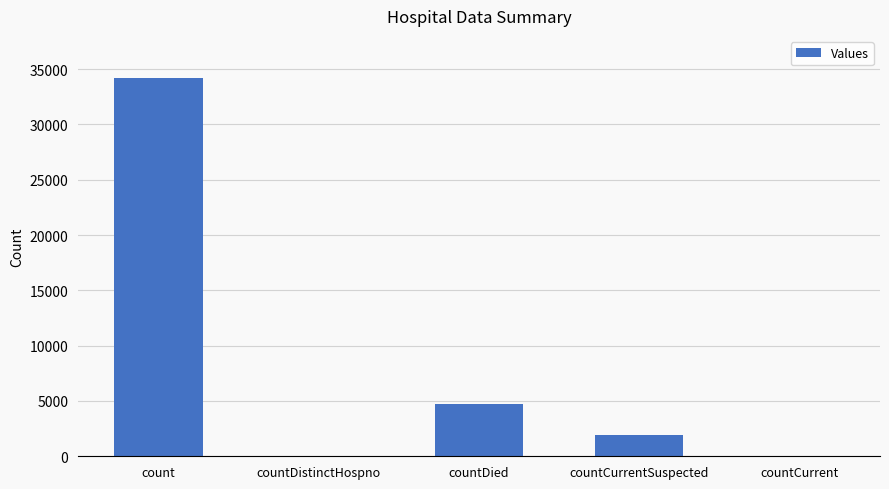

Which category has the highest value across all series?

count